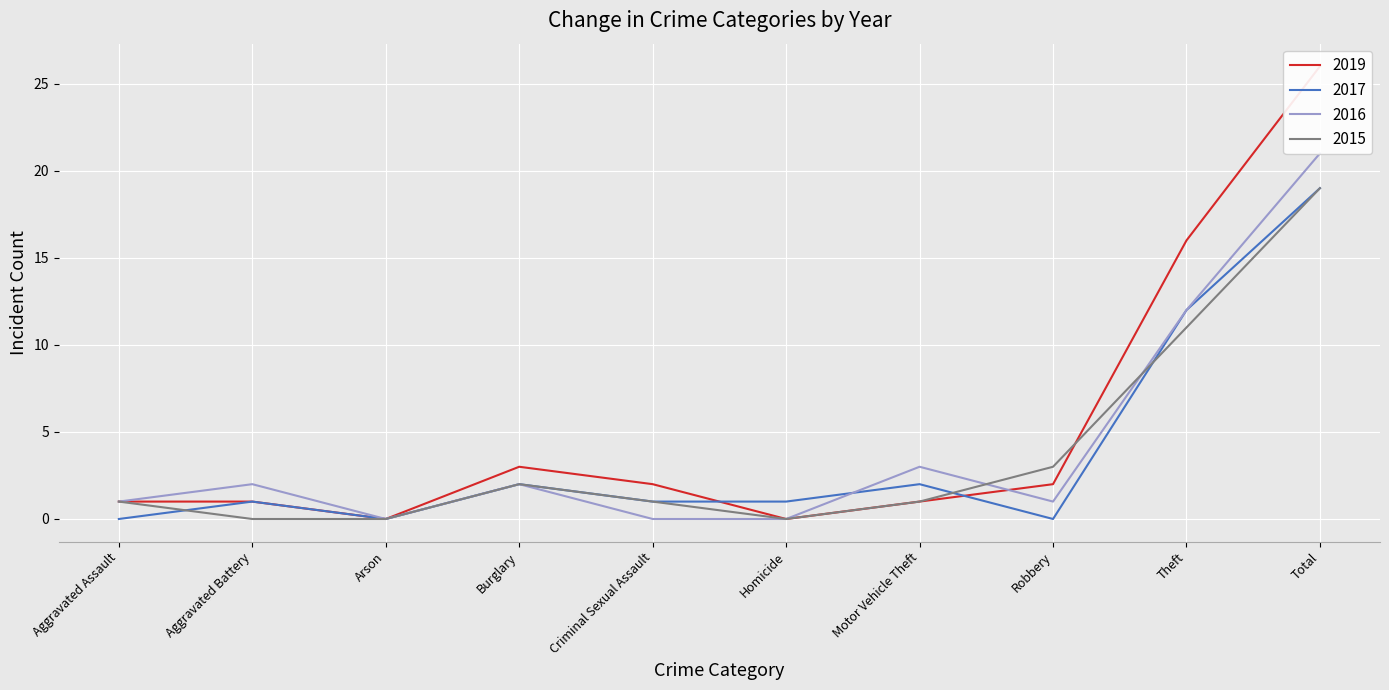

What is the label of the 3rd point from the right?

Robbery